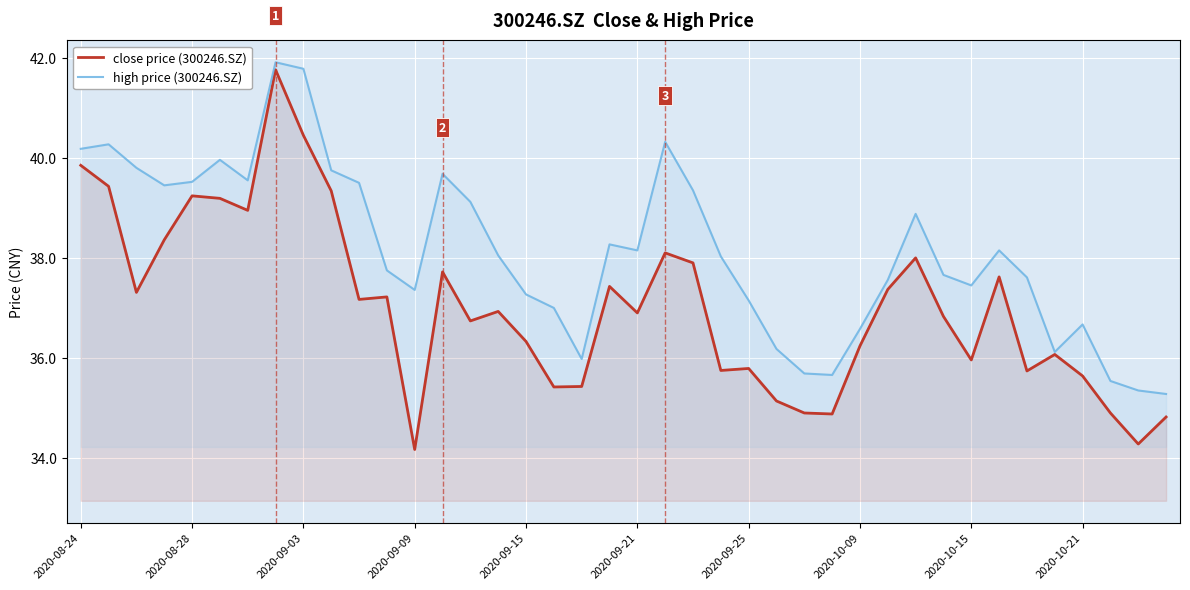

How many interior local valleys does the close price (300246.SZ) series have?

12